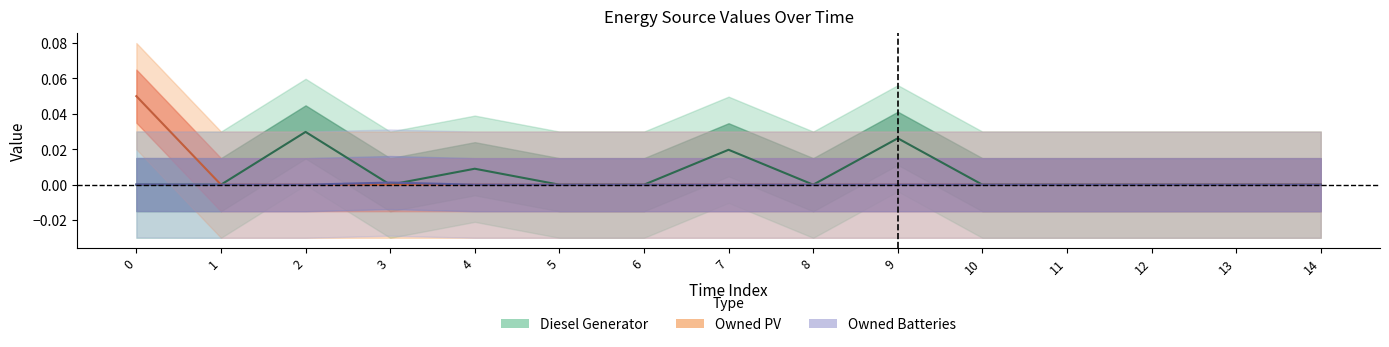

How many data points in Diesel Generator are above 0?

4